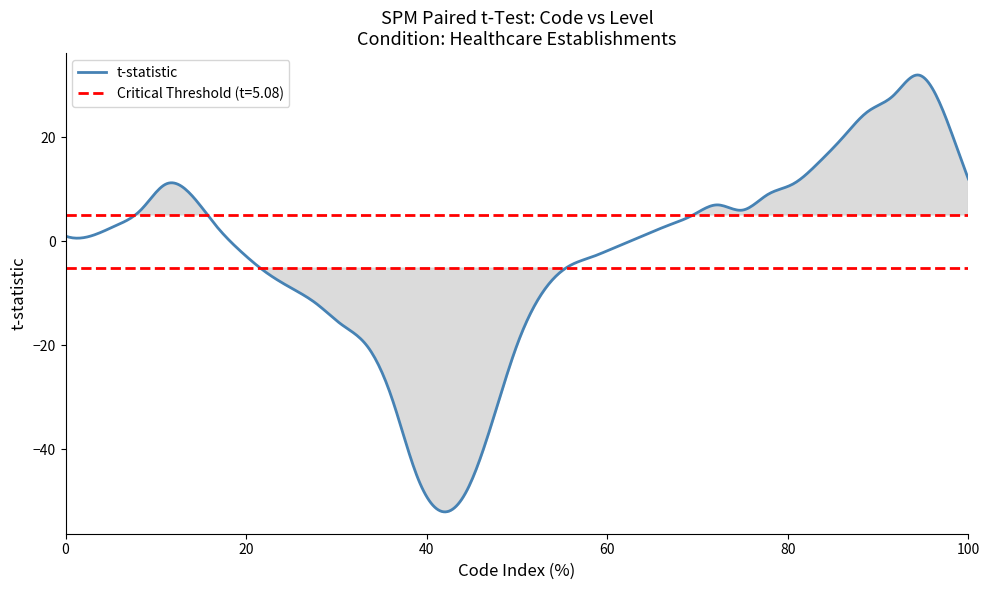

What is the minimum value shown in the chart?

-52